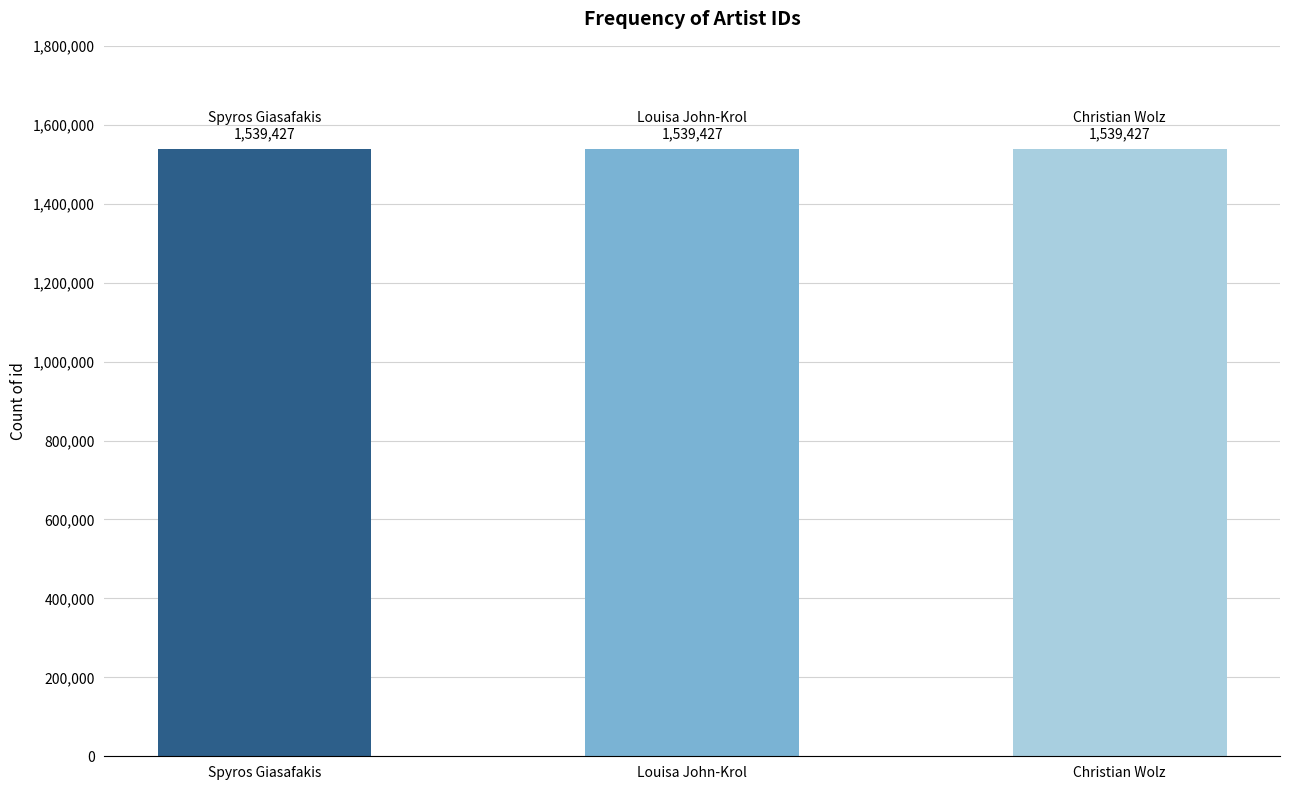

True or false: credit has a value of 1539427 at Spyros Giasafakis.

True